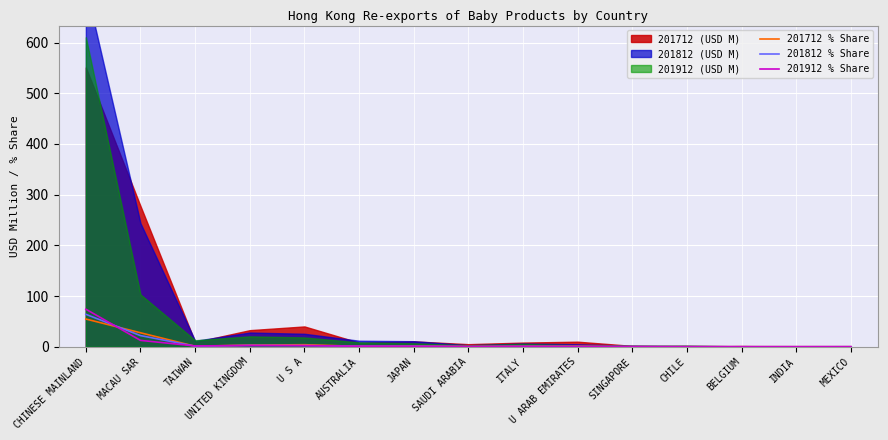

Is the value of 201712 % Share at JAPAN greater than the value of 201812 % Share at BELGIUM?

Yes